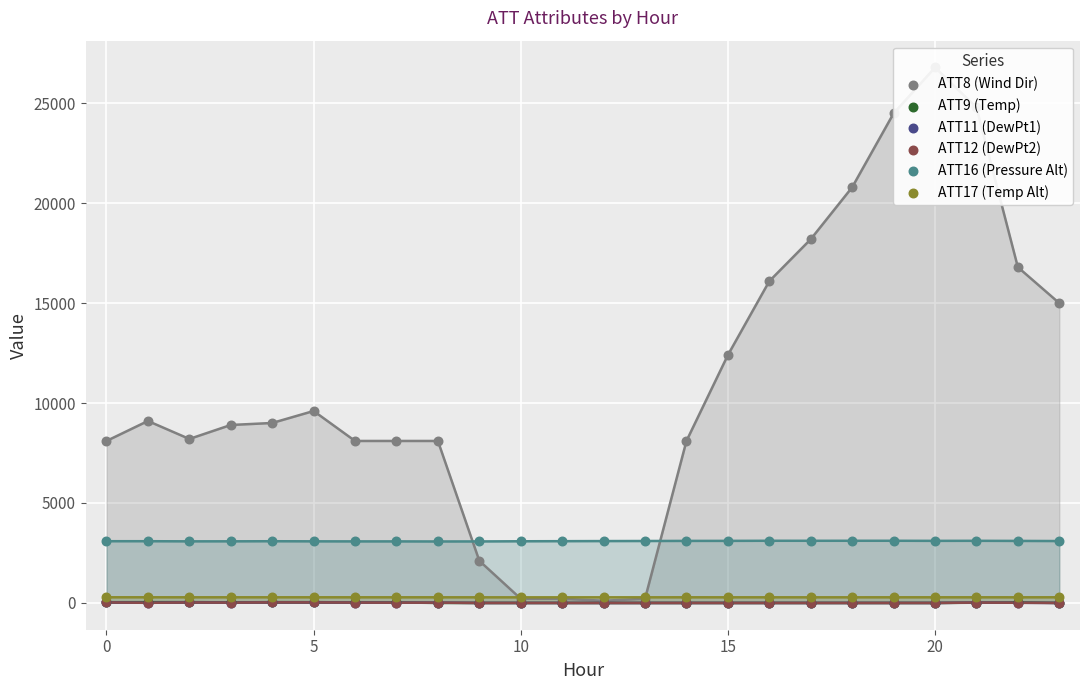

At which category is the sum across all series the highest?

20